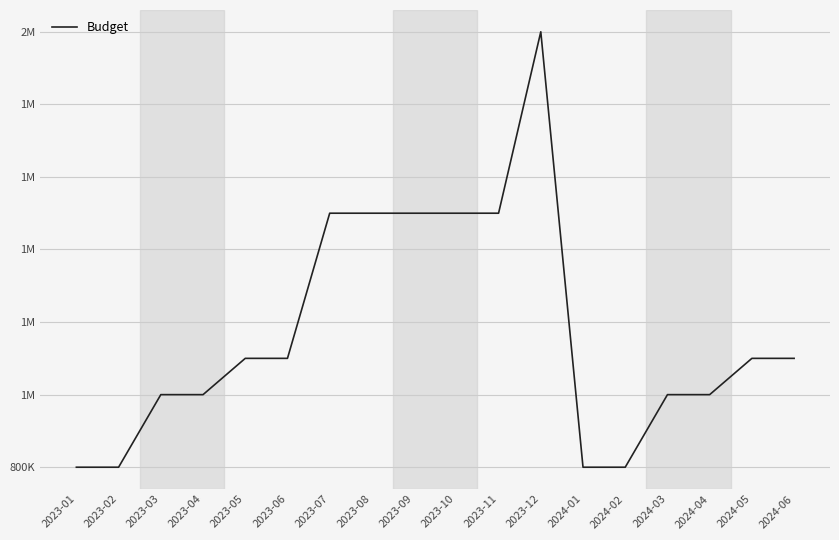

Is this an area chart (filled region under the line)?

No